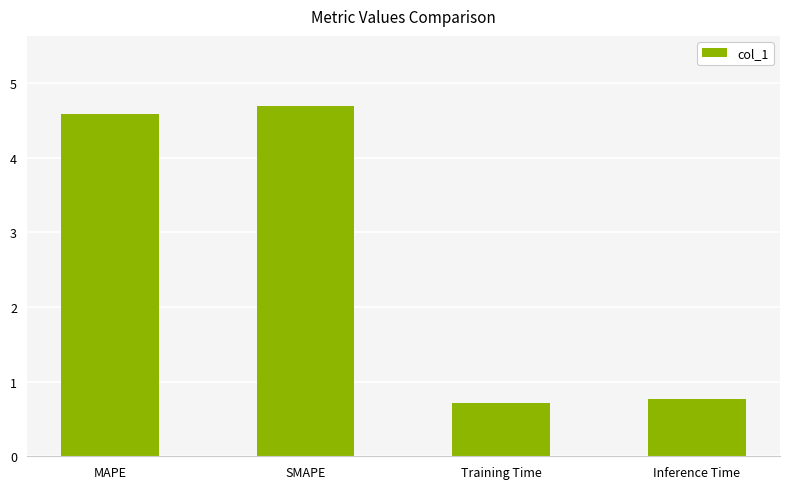

What is the smallest value displayed?

0.7